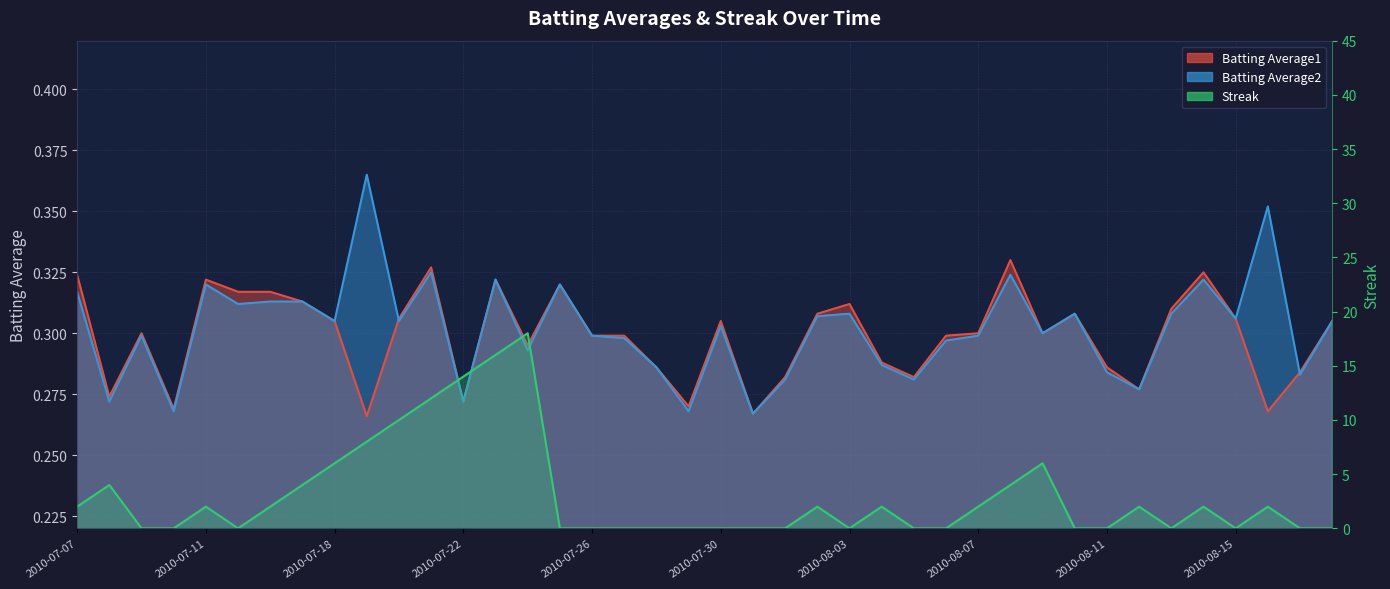

True or false: Batting Average1 and Batting Average2 cross at least once.

True